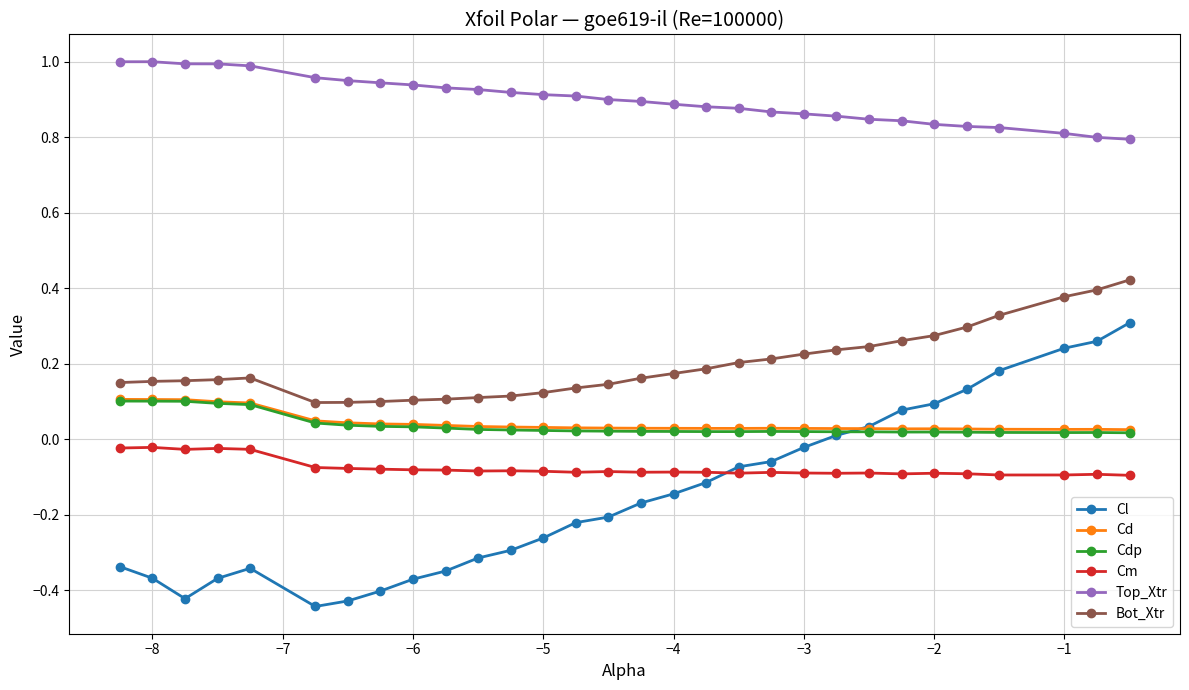

Which series has the widest spread of values?

Cl